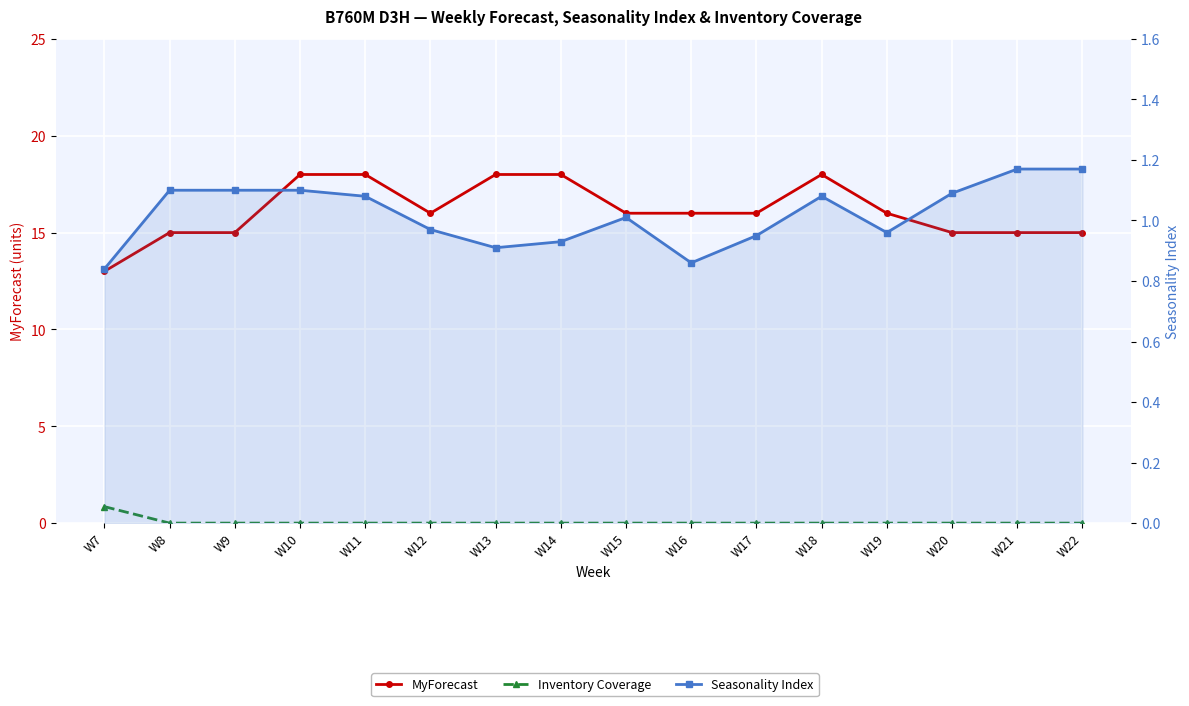

Where is MyForecast nearest to the value 15?

W8